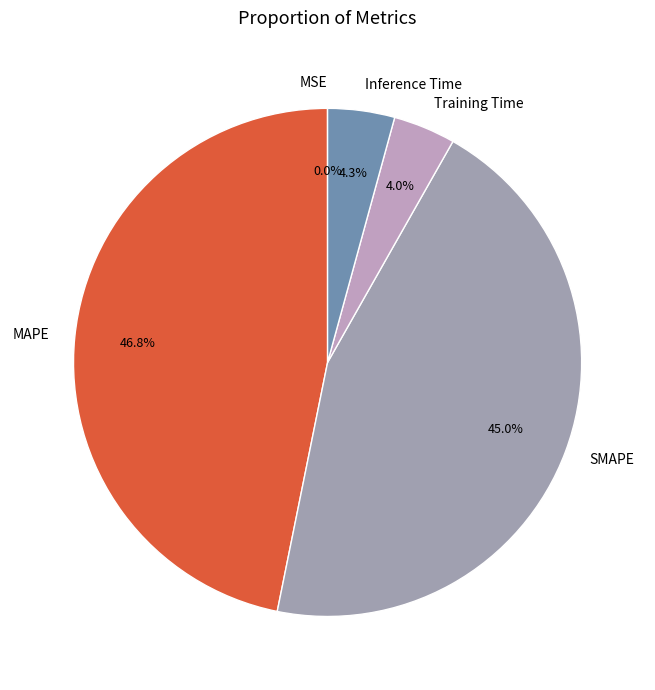

Is there a majority slice in this chart?

No